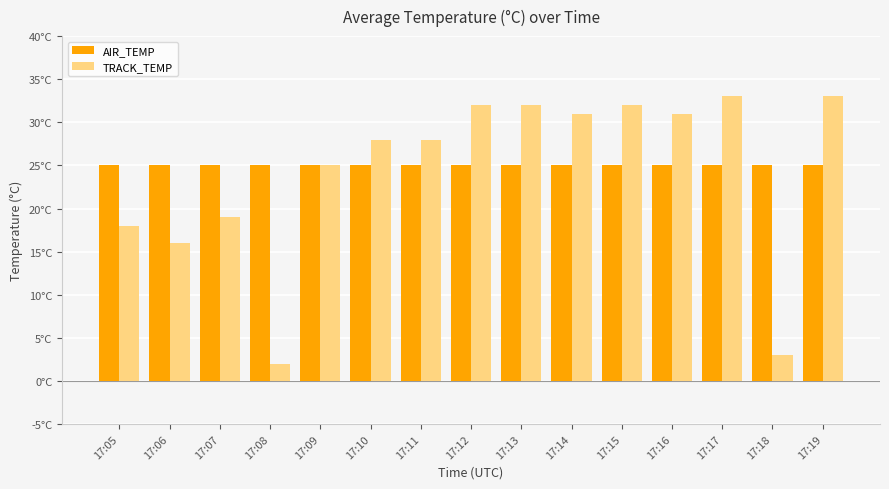

The value of TRACK_TEMP at 17:18 is 3. True or false?

True